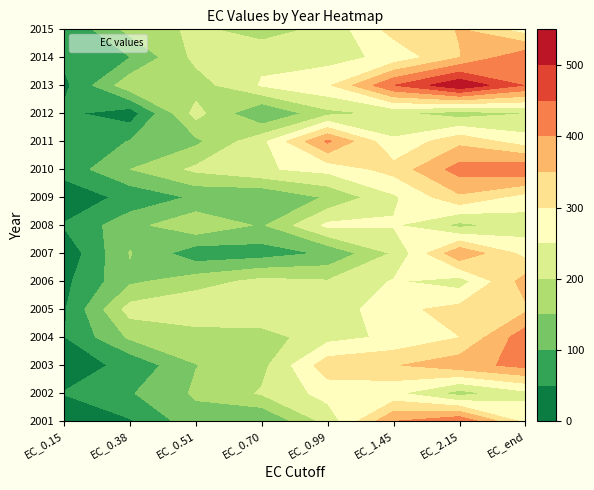

What is the difference between the 2007 values at 3 and 2?

9.2